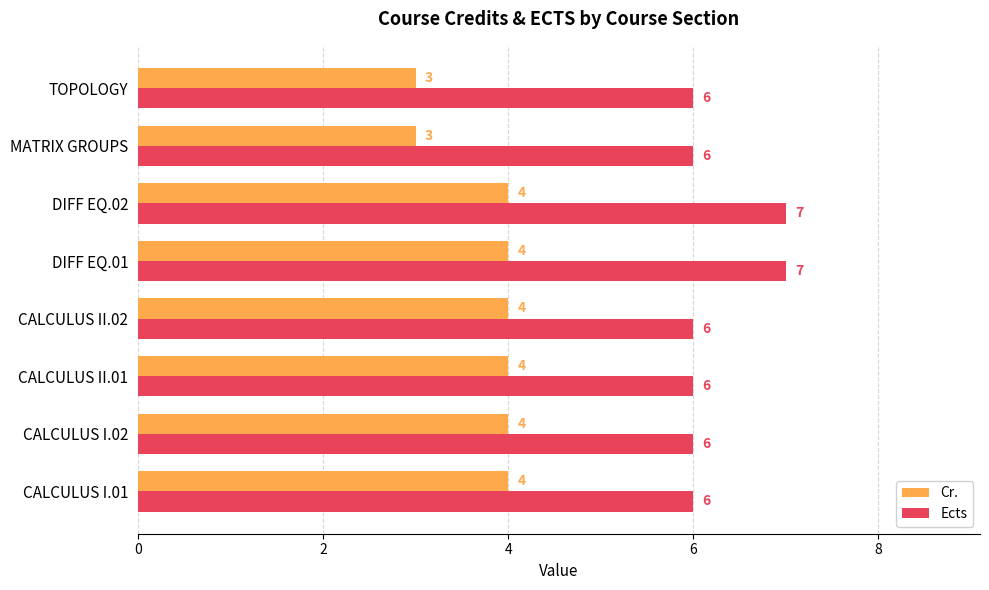

Is it true that Ects equals 6 at CALCULUS I.02?

True